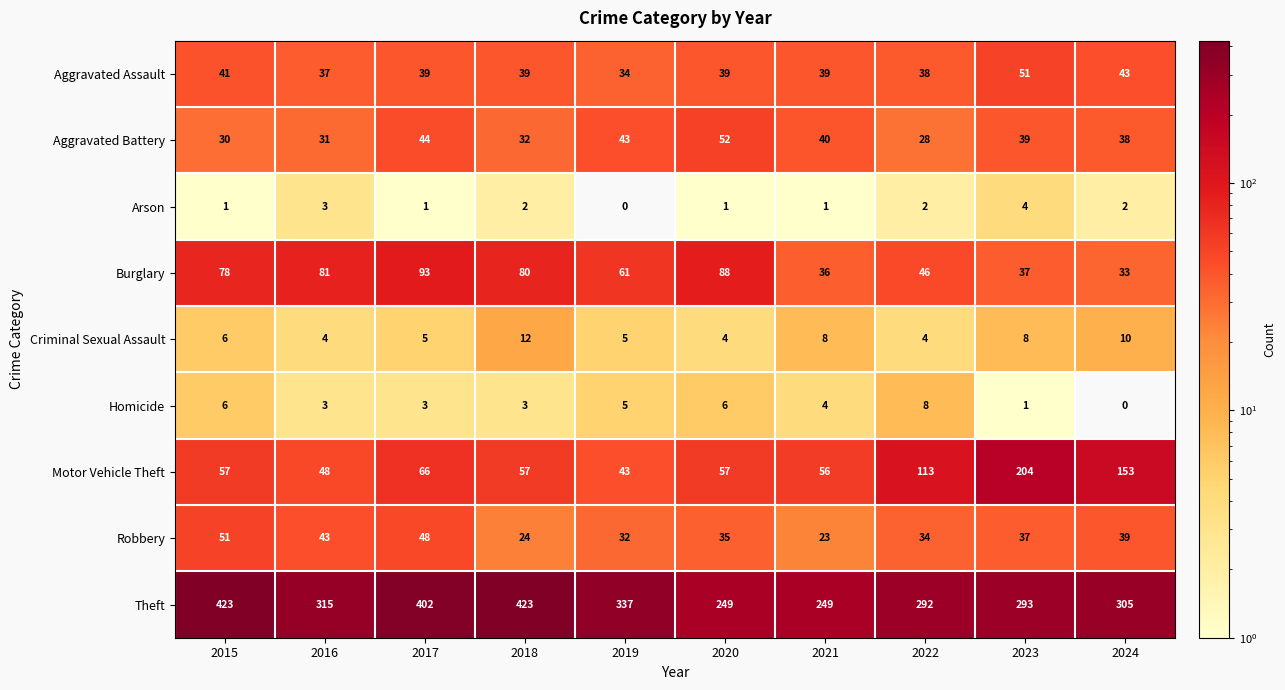

At which category is the sum across all series the highest?

2017